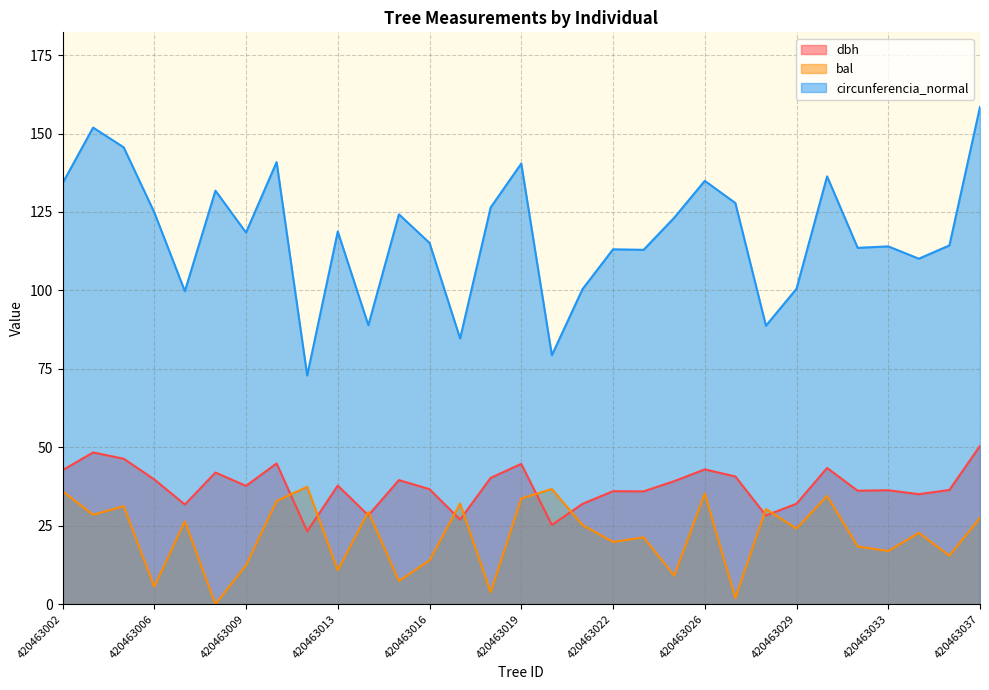

At 420463023, list the series in order from largest to smallest.

circunferencia_normal, dbh, bal